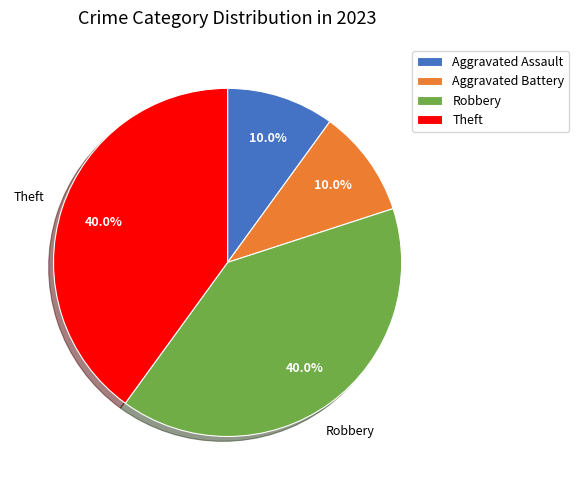

What is the total percentage of Aggravated Assault and Theft?

50.0%